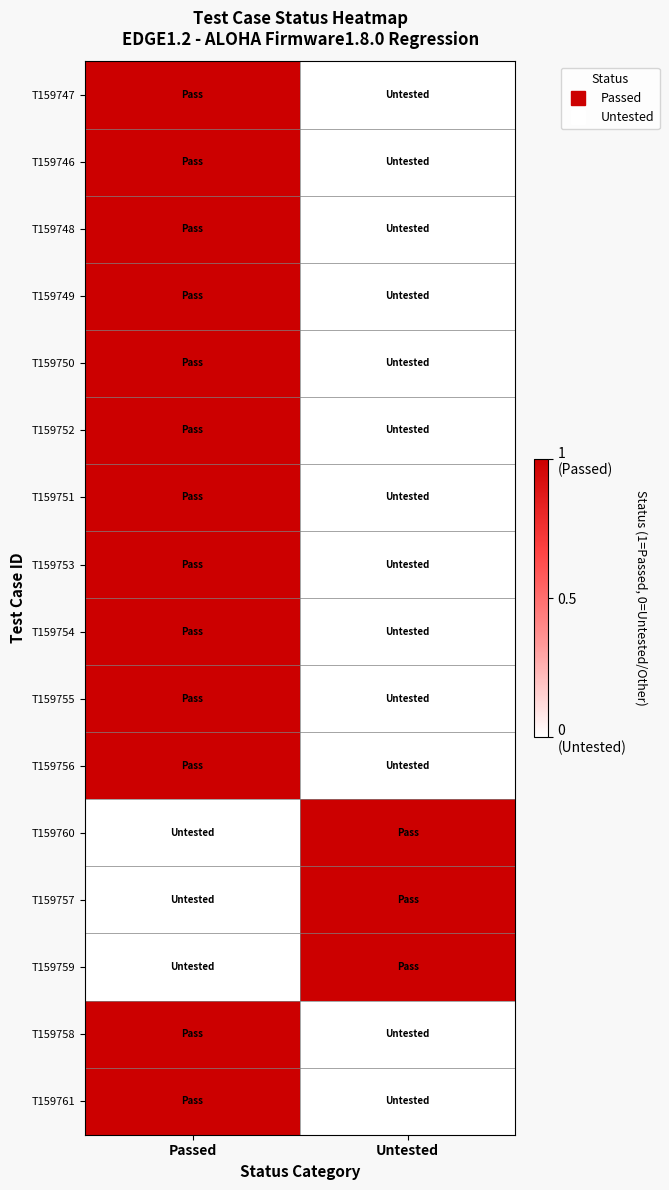

Reading left to right, list all the values displayed in this chart.

T159747: Passed=1	Untested=0
T159746: Passed=1	Untested=0
T159748: Passed=1	Untested=0
T159749: Passed=1	Untested=0
T159750: Passed=1	Untested=0
T159752: Passed=1	Untested=0
T159751: Passed=1	Untested=0
T159753: Passed=1	Untested=0
T159754: Passed=1	Untested=0
T159755: Passed=1	Untested=0
T159756: Passed=1	Untested=0
T159760: Passed=0	Untested=1
T159757: Passed=0	Untested=1
T159759: Passed=0	Untested=1
T159758: Passed=1	Untested=0
T159761: Passed=1	Untested=0